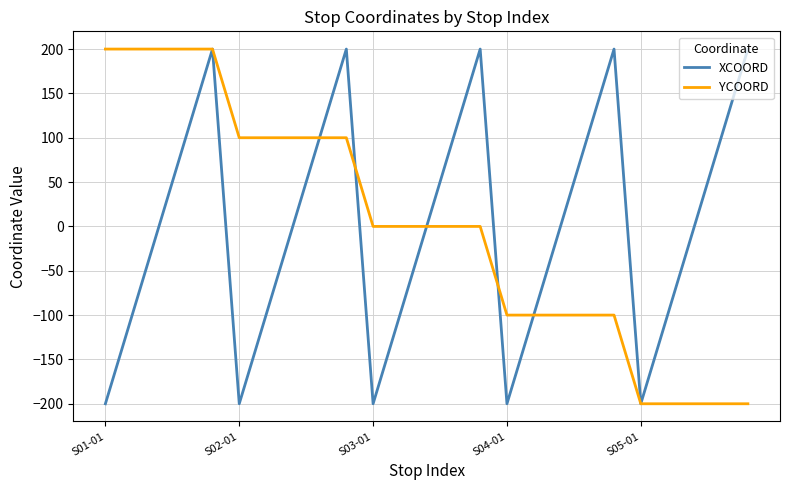

What is the smallest value displayed?

-200